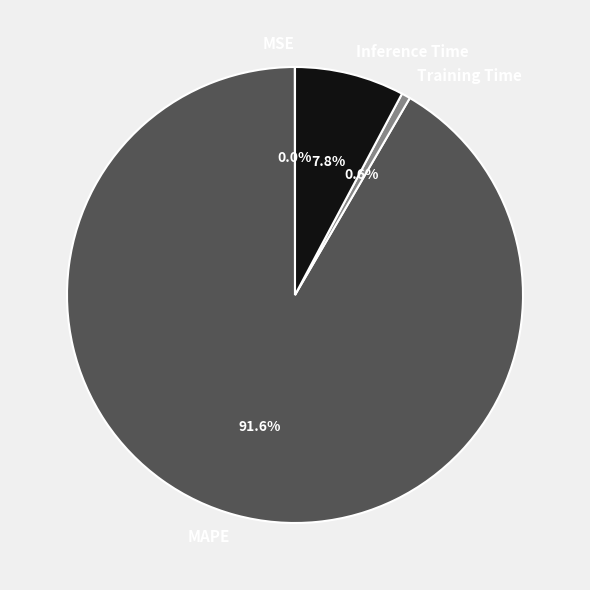

Is there any slice that represents more than half of the pie?

Yes